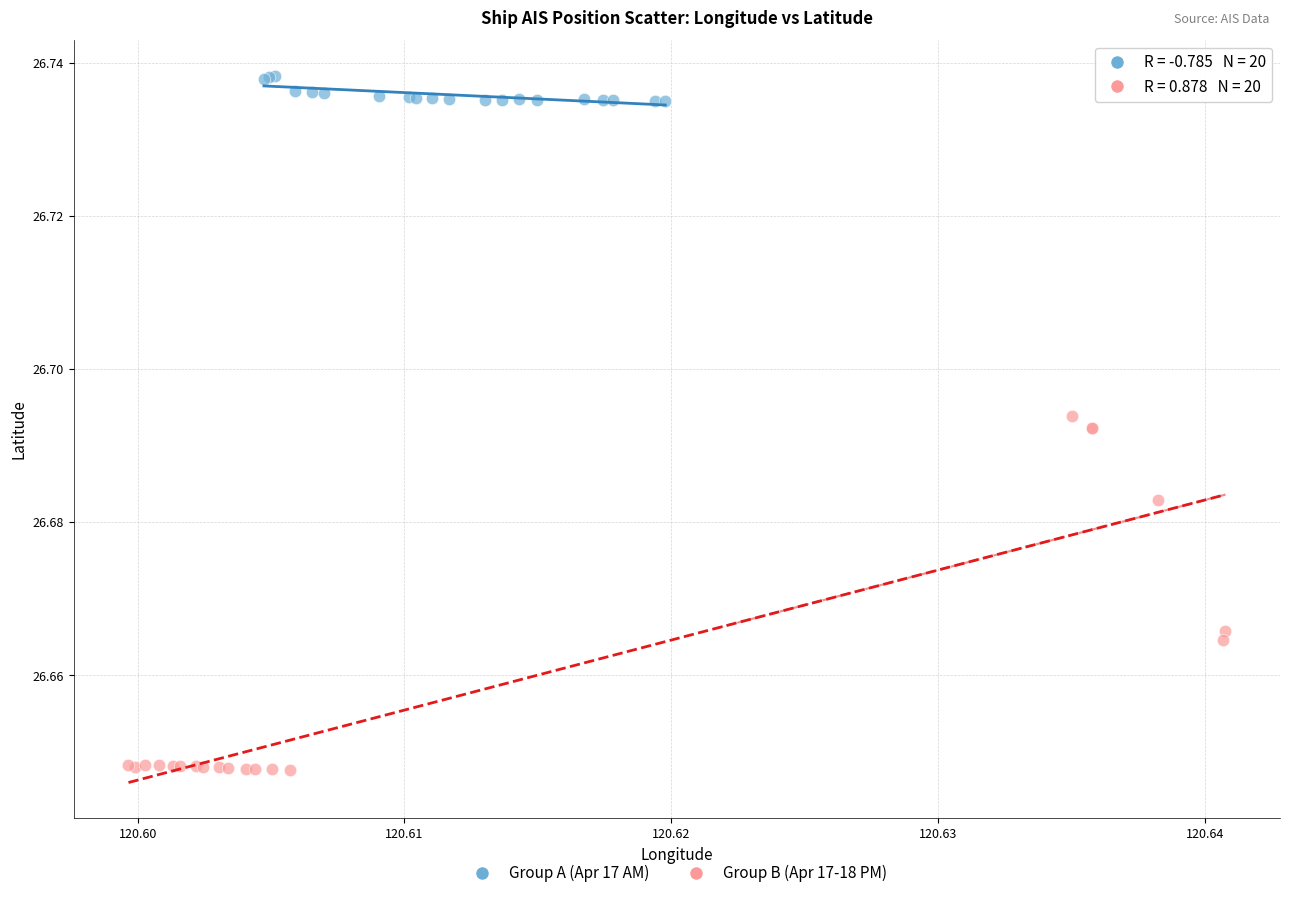

Which series reaches the maximum Y coordinate?

Group A (Apr 17 AM)